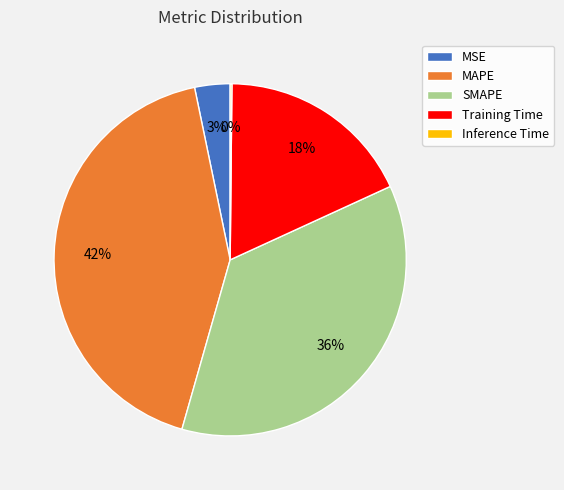

To the nearest percent, what portion does MSE represent?

3%